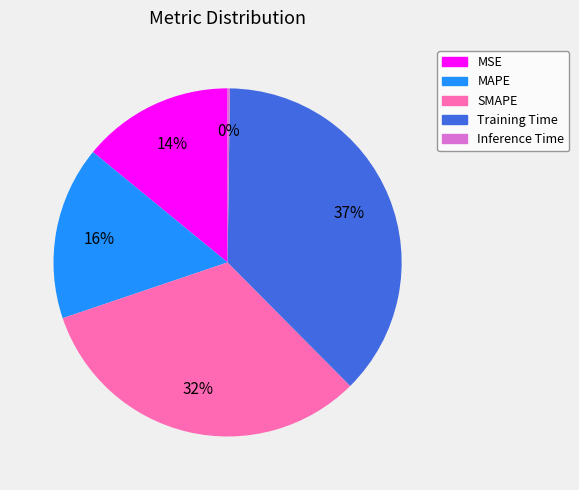

Combined, do MAPE and Training Time account for over 50%?

Yes